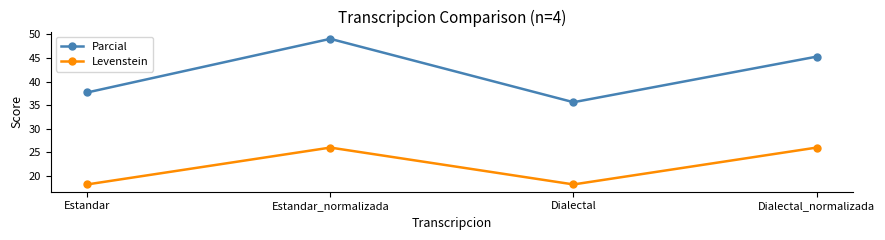

Is the value of Parcial at Estandar_normalizada greater than the value of Levenstein at Estandar_normalizada?

Yes